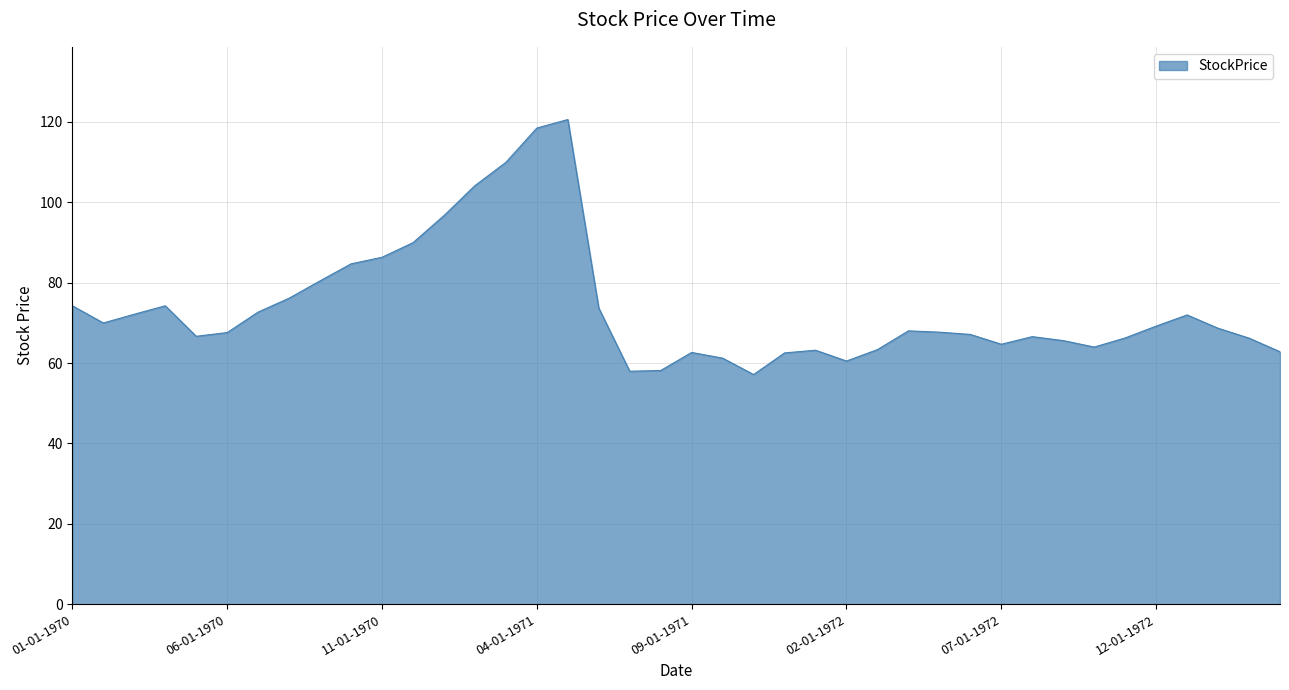

What is the difference between the maximum and minimum values?

63.4